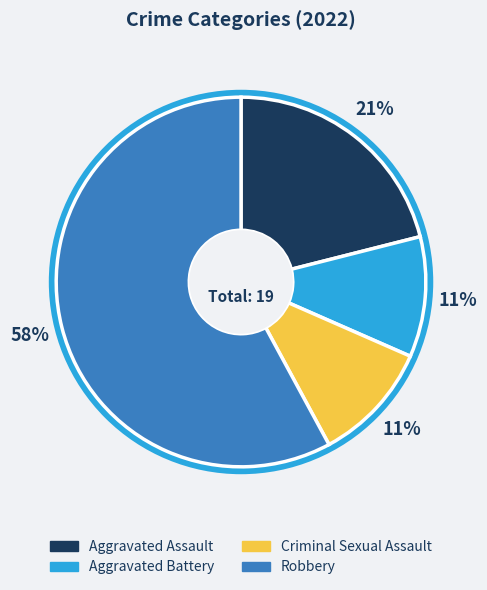

Is there a majority slice in this chart?

Yes